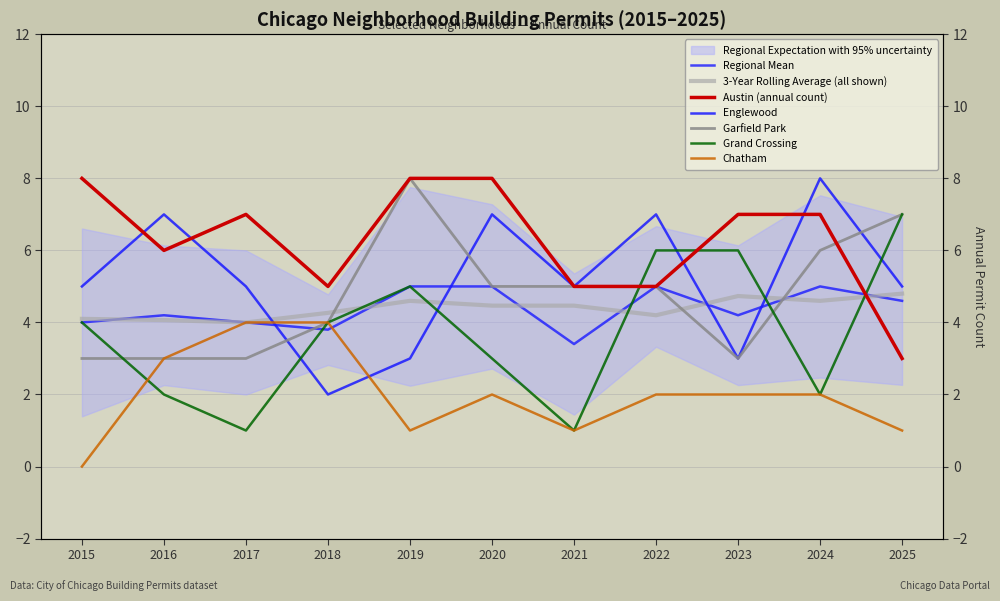

True or false: Garfield Park has a value of 1 at 2017.

False